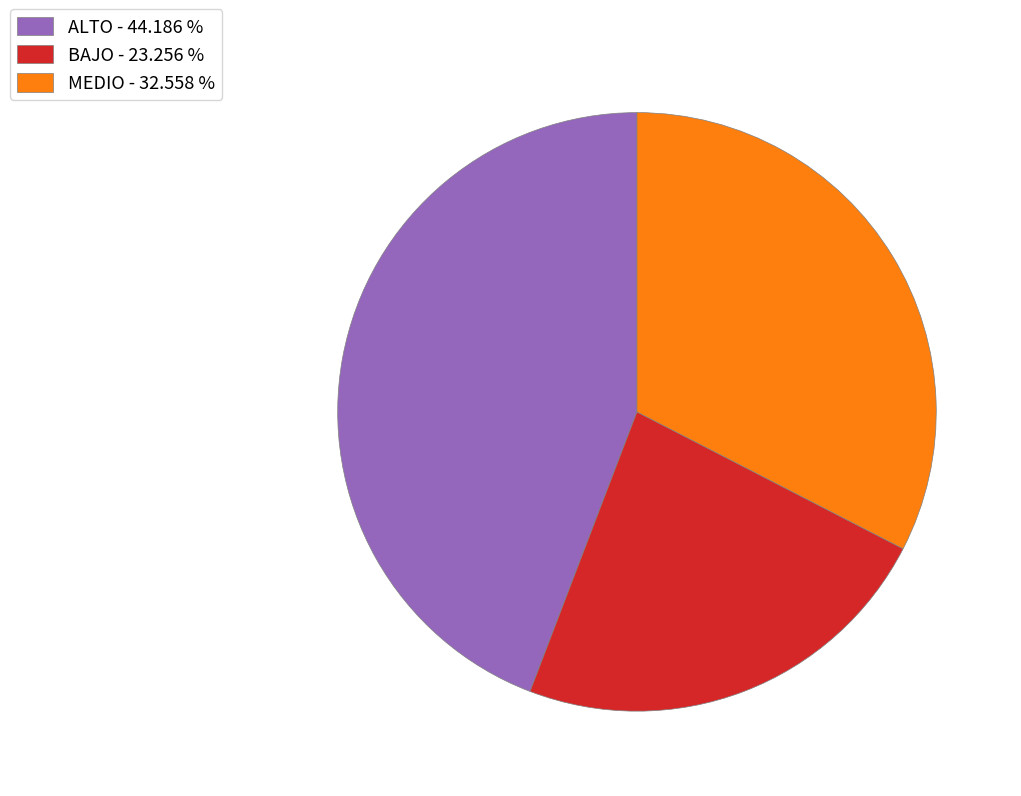

Is the sum of ALTO and BAJO greater than half?

Yes